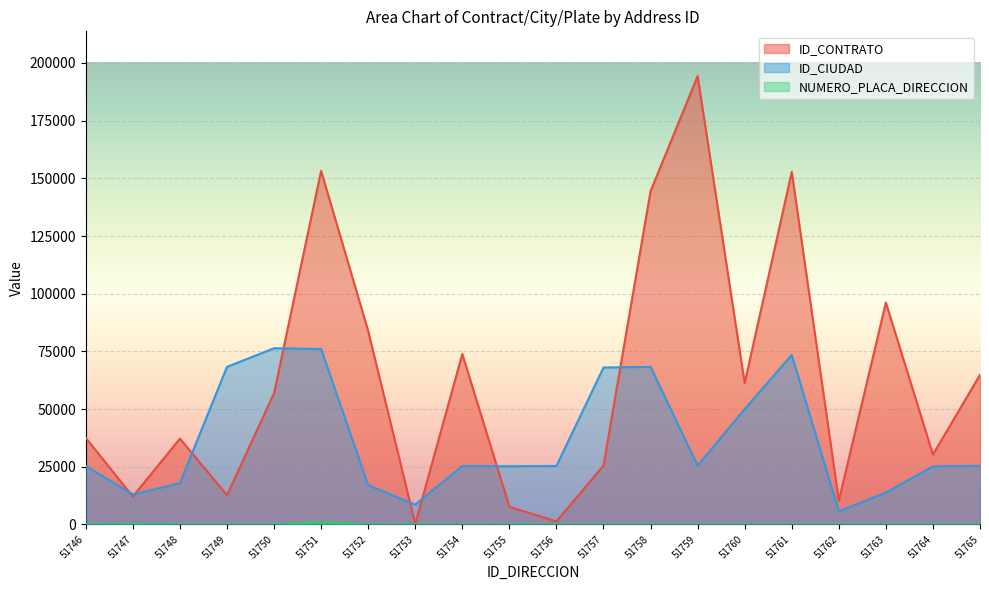

Reading left to right, transcribe all the data shown in this chart.

ID_CONTRATO: 37466	12084	37182	12662	56841	153269	83858	166	73840	7663	1266	25496	144453	194297	61255	152807	10244	96151	30260	64811
ID_CIUDAD: 25307	13001	17873	68276	76364	76001	17001	8573	25286	25214	25317	68001	68276	25473	50001	73449	5607	13836	25126	25407
NUMERO_PLACA_DIRECCION: 12	274	9	10	10	1023	45	8	13	1	1	1	1	1	1	1	3	3	3	3